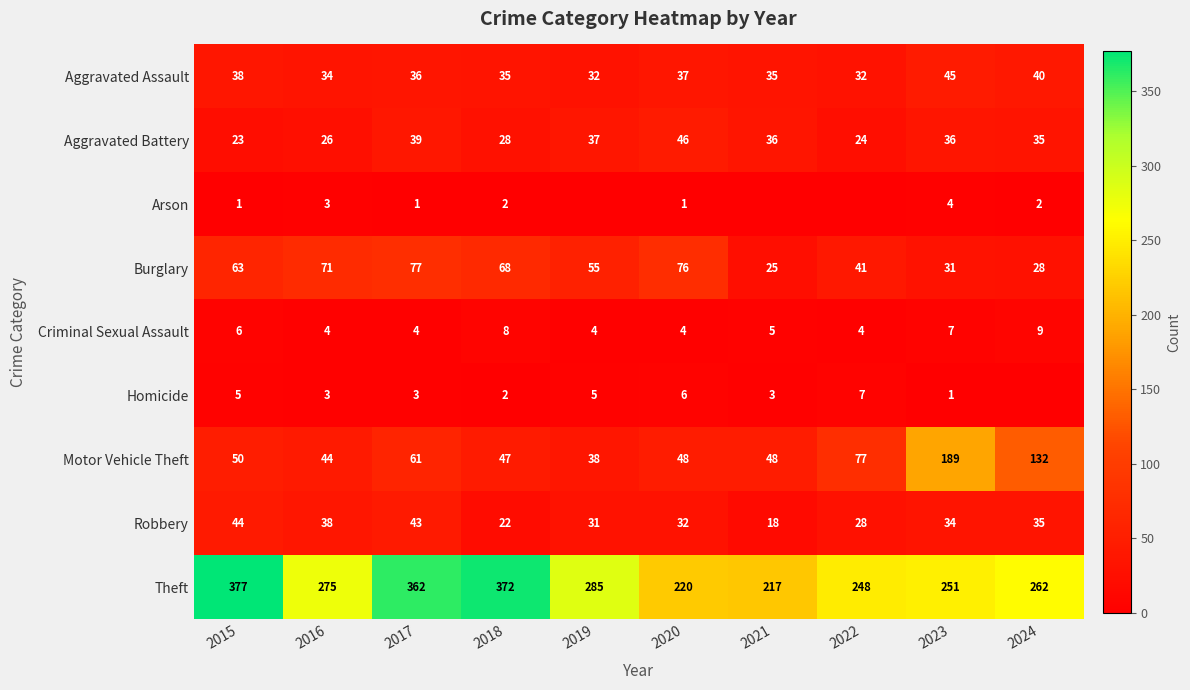

What value does the Burglary series have at 2018, to the nearest 5?

70